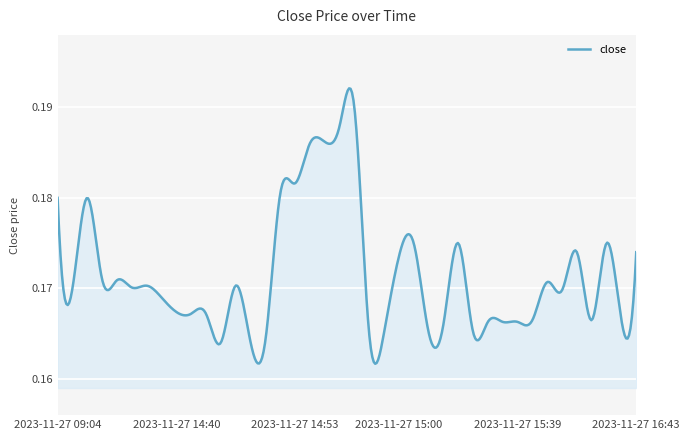

What is the sum of all values?

68.6